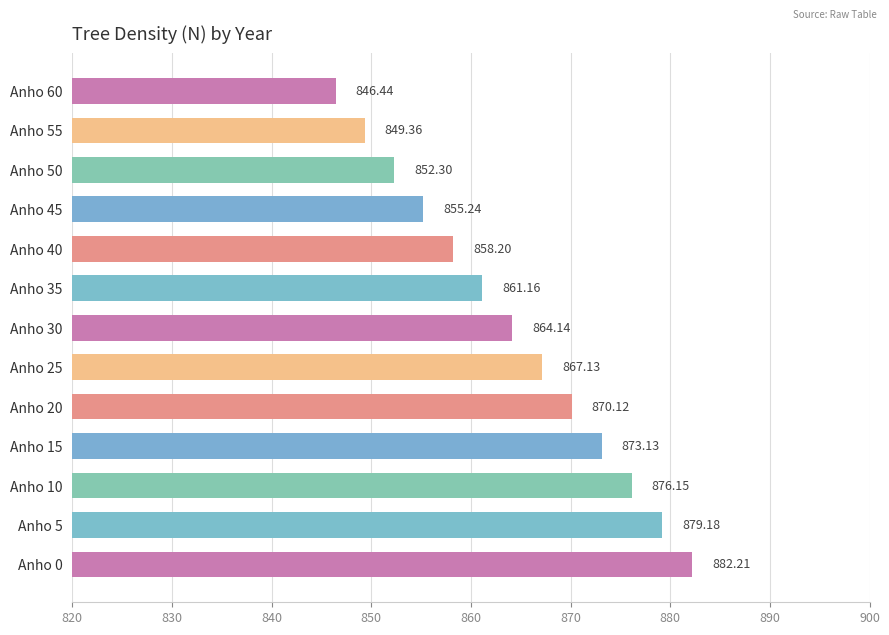

List the labels in order of value, smallest first.

Anho 60, Anho 55, Anho 50, Anho 45, Anho 40, Anho 35, Anho 30, Anho 25, Anho 20, Anho 15, Anho 10, Anho 5, Anho 0